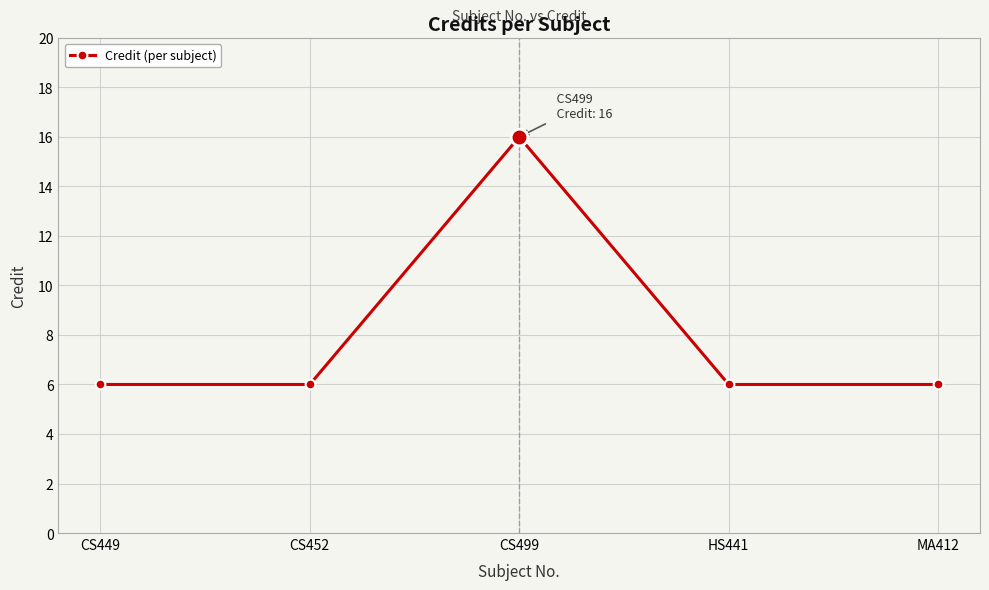

Which label corresponds to the largest value in the chart?

CS499